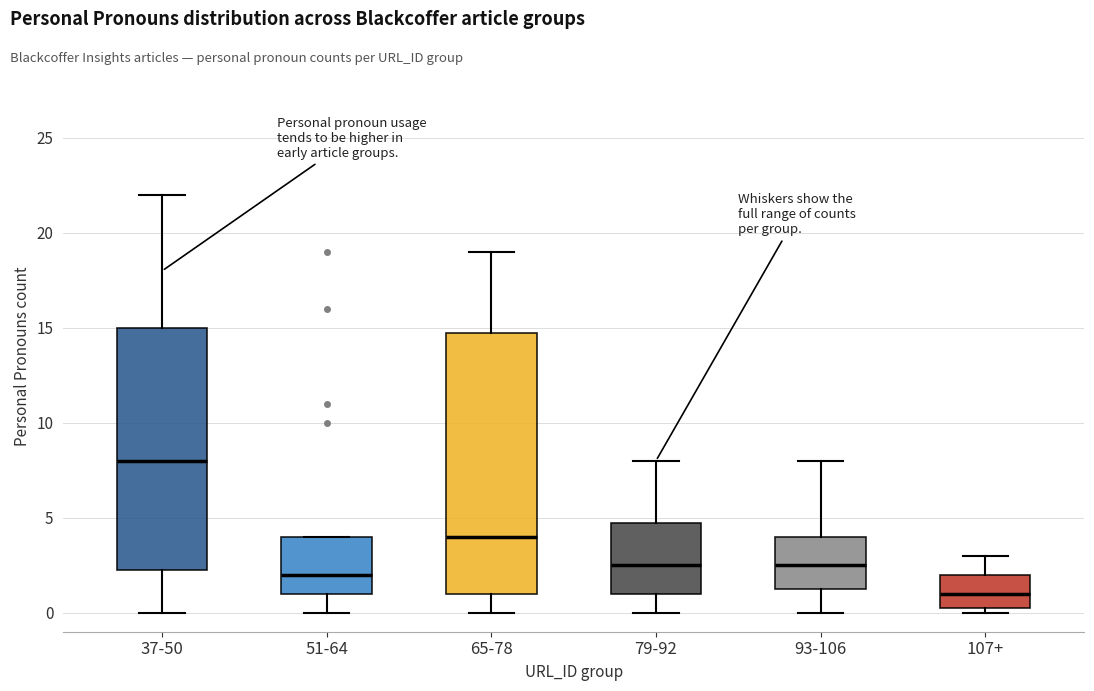

Comparing the boxes themselves (not the whiskers), which one is the tallest?

65-78